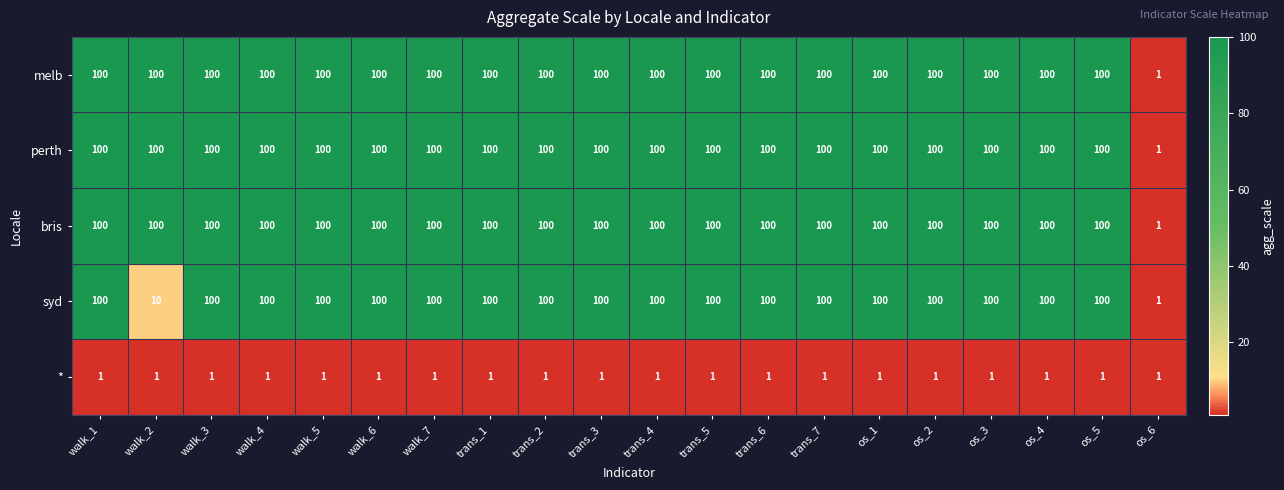

What is the sum of all bris values?

1901